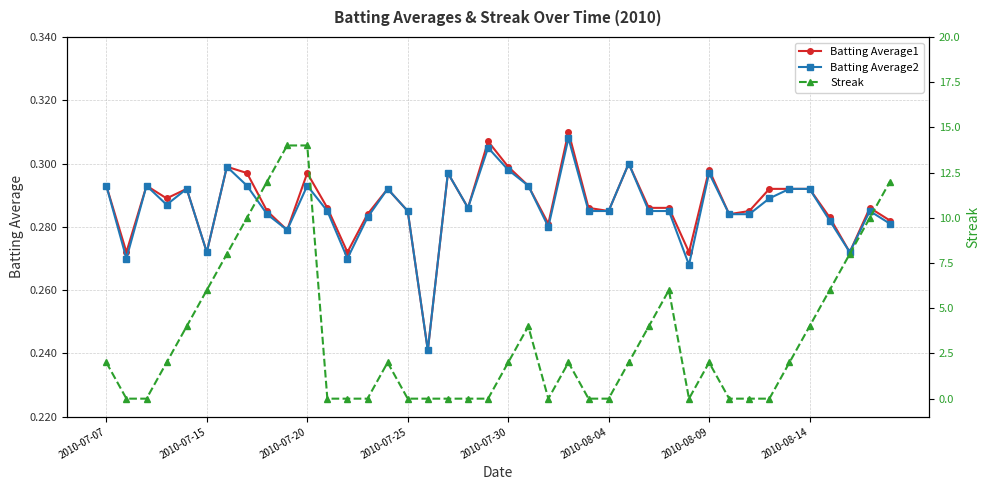

What is the total value across all series at 33?

0.6